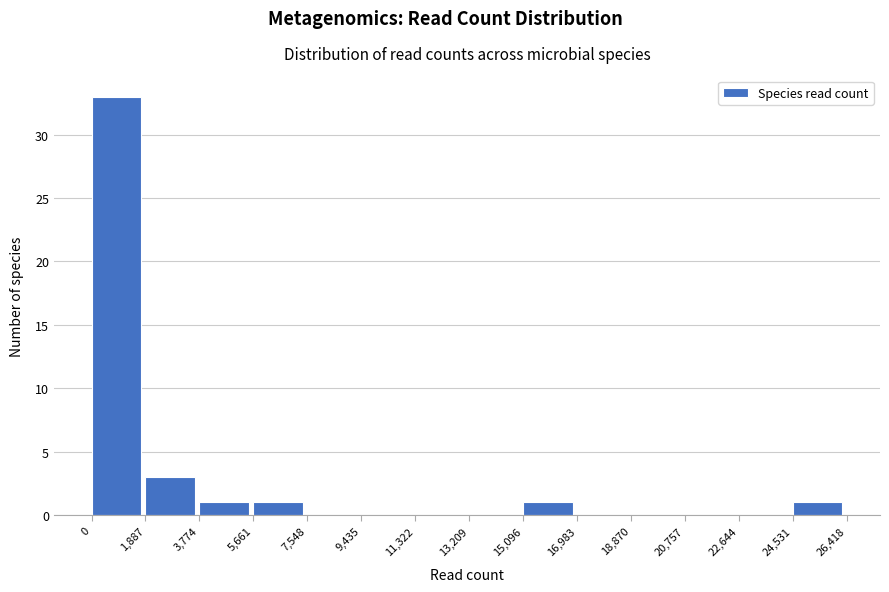

Reading left to right, list every bar in this chart as the range it spans on the x-axis followed by its height. The values are not printed on the chart, so give them approximately, as read against the axis.

0 to 1,887: 33
1,887 to 3,774: 3
3,774 to 5,661: 1
5,661 to 7,548: 1
7,548 to 9,435: 0
9,435 to 11,322: 0
11,322 to 13,209: 0
13,209 to 15,096: 0
15,096 to 16,983: 1
16,983 to 18,870: 0
18,870 to 20,757: 0
20,757 to 22,644: 0
22,644 to 24,531: 0
24,531 to 26,418: 1